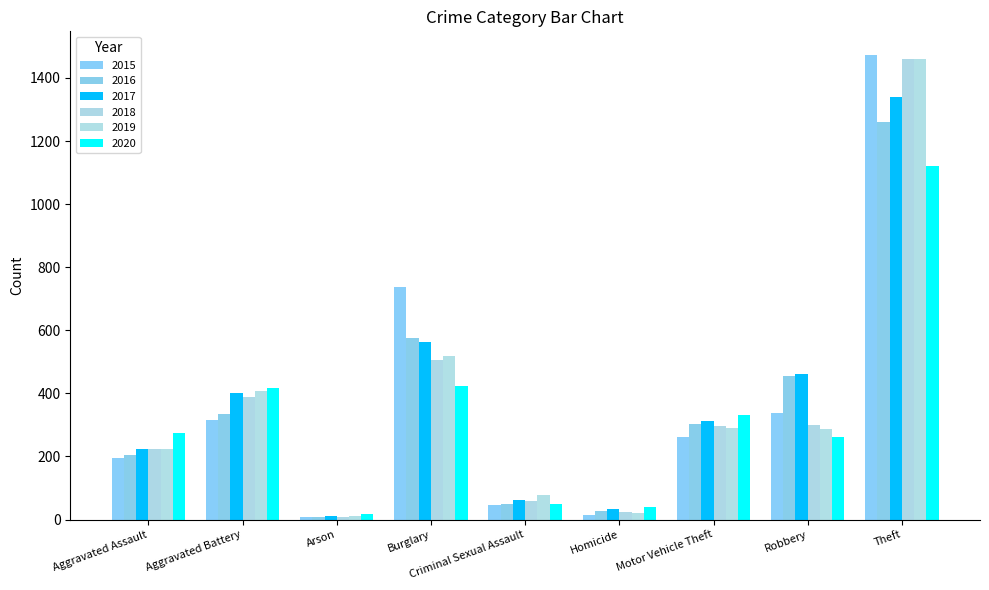

Is the value of 2016 at Arson greater than the value of 2019 at Arson?

No